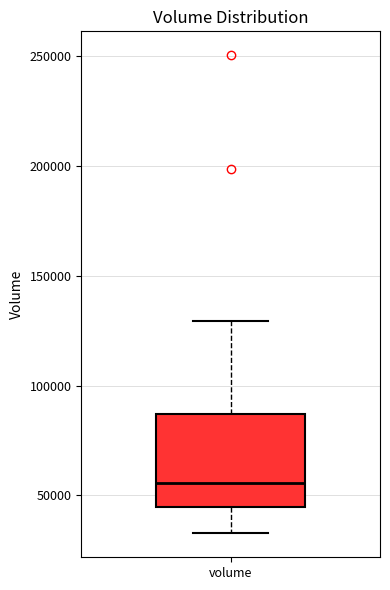

Where does the upper whisker of the box for volume end on the y-axis? The values are not printed on the chart, so give them approximately, as read against the axis.

130000